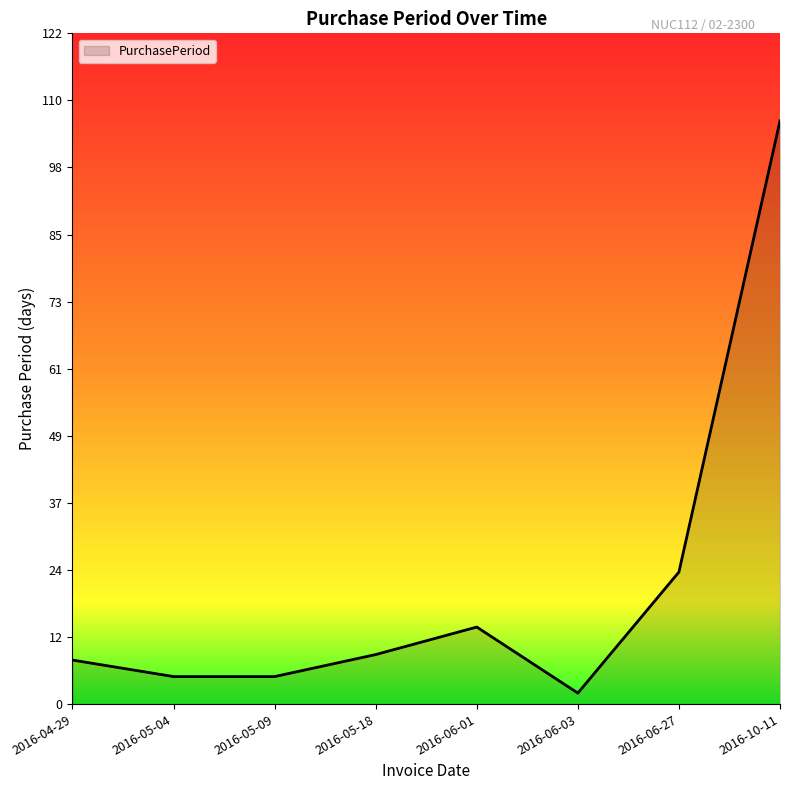

Reading left to right, transcribe all the data shown in this chart.

2016-04-29=8	2016-05-04=5	2016-05-09=5	2016-05-18=9	2016-06-01=14	2016-06-03=2	2016-06-27=24	2016-10-11=106